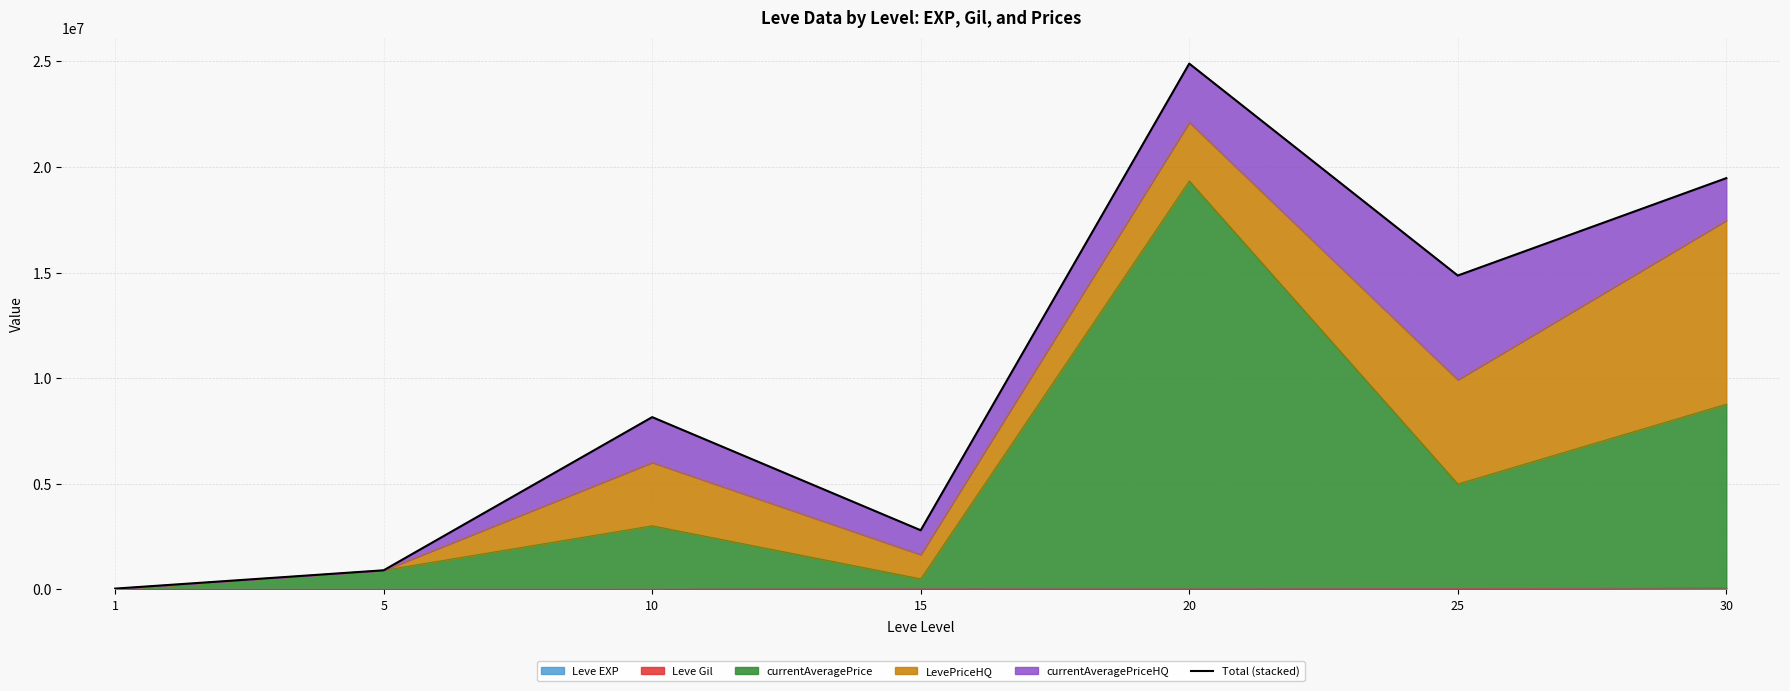

Rank the categories by value from highest to lowest.

20, 30, 25, 10, 15, 5, 1